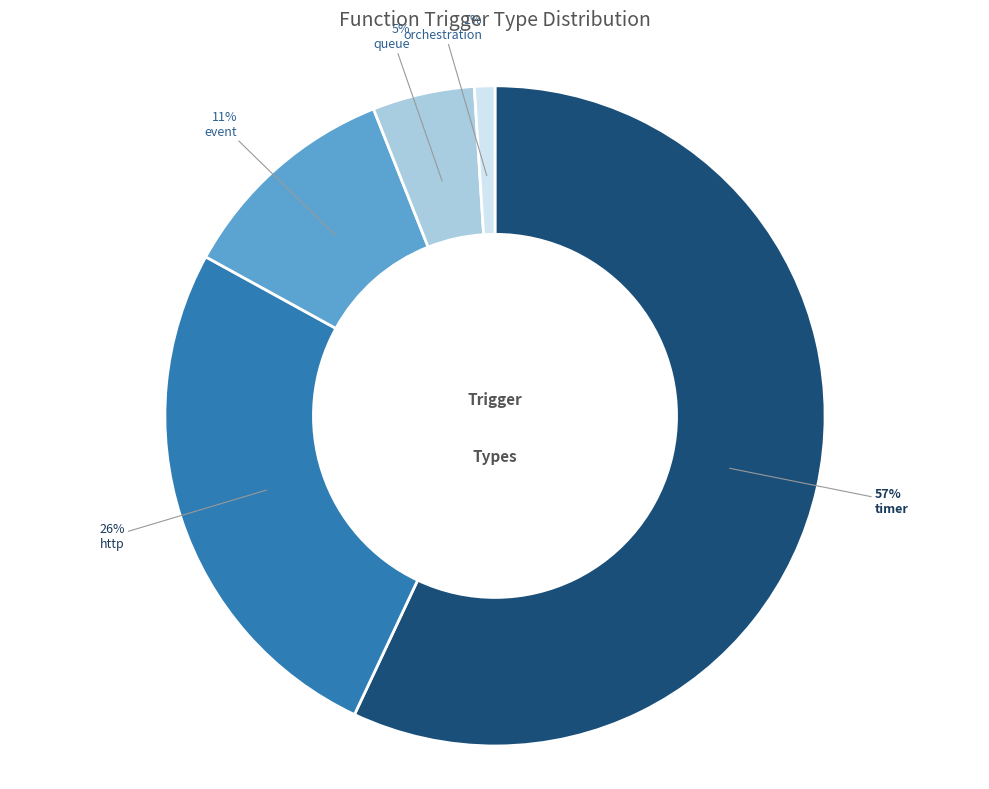

What is the ratio of the value at http to the value at queue?

5.2